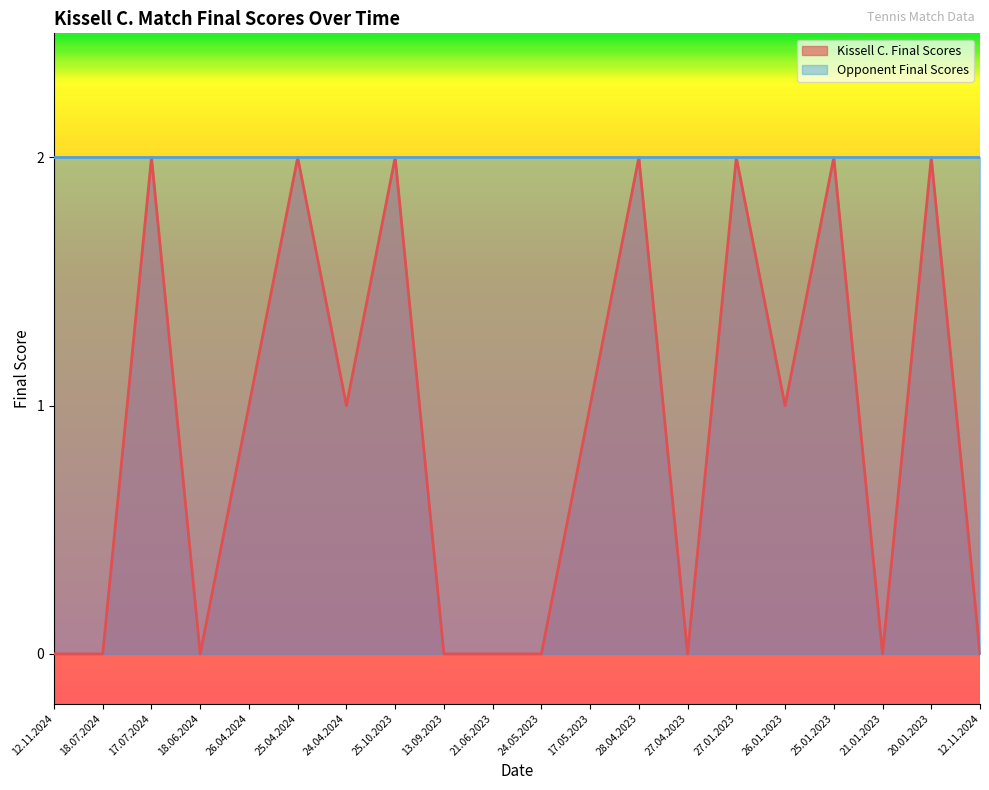

Reading right to left, list all the values displayed in this chart.

0	2	0	2	1	2	0	2	1	0	0	0	2	1	2	1	0	2	0	0